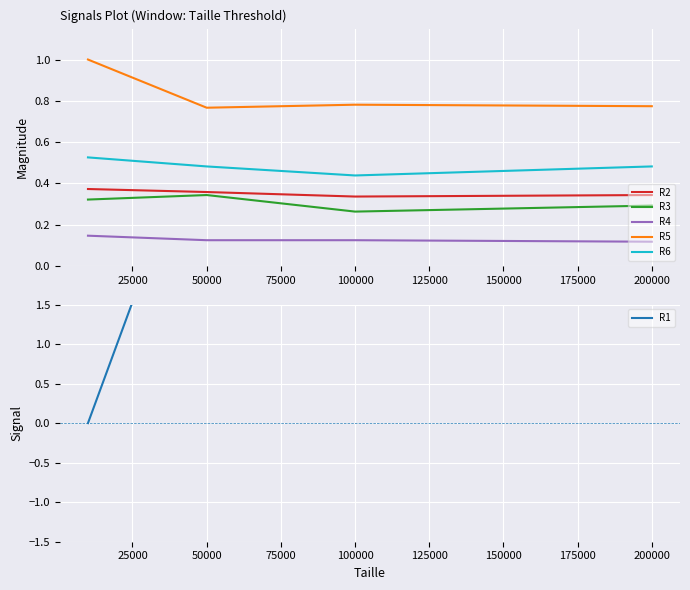

True or false: R4 and R3 intersect in this chart.

False